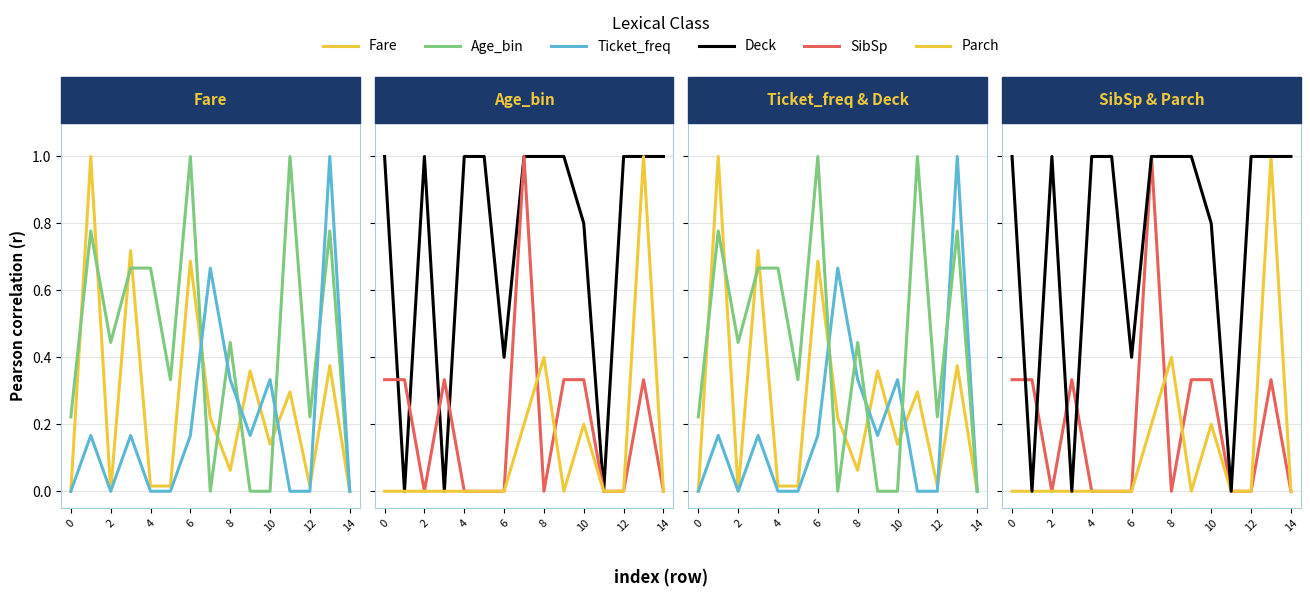

True or false: Parch and Deck intersect in this chart.

False